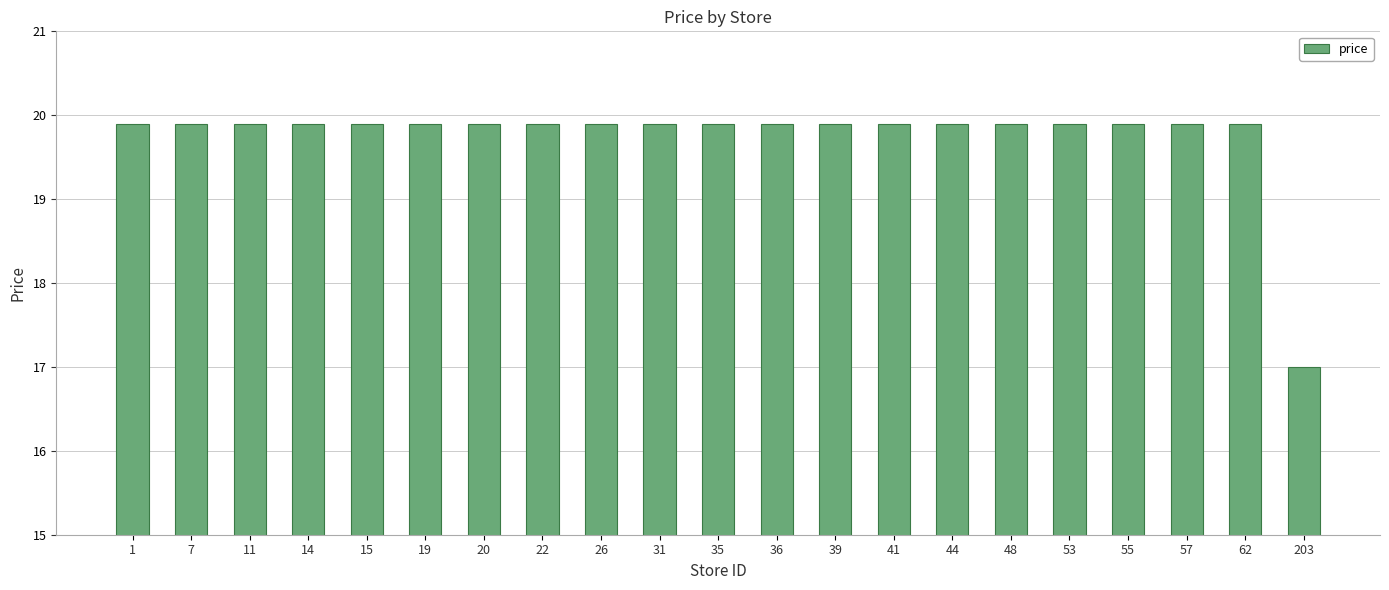

What value does the data have at 57?

19.9